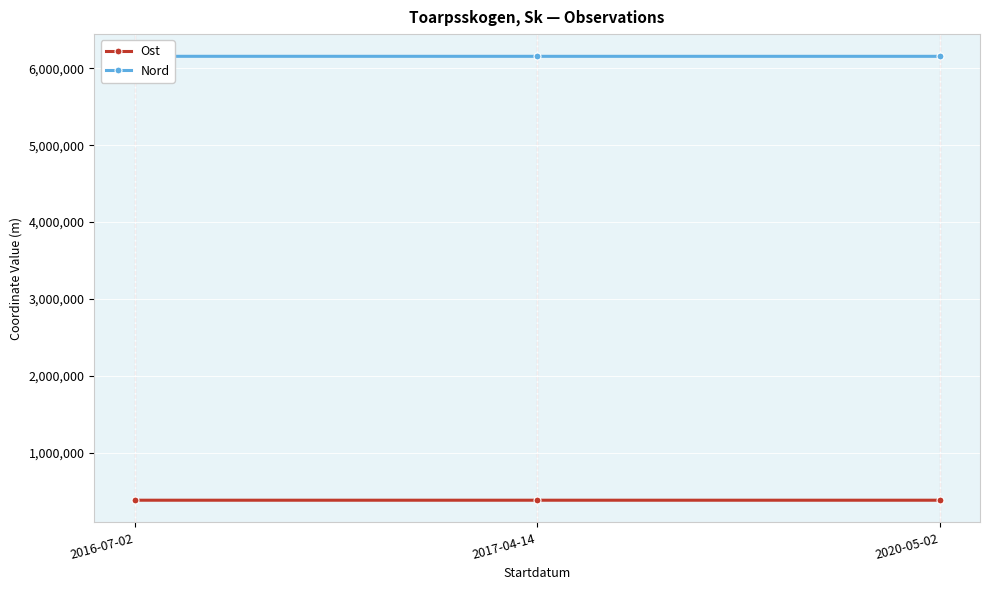

How many lines are shown in the chart?

2